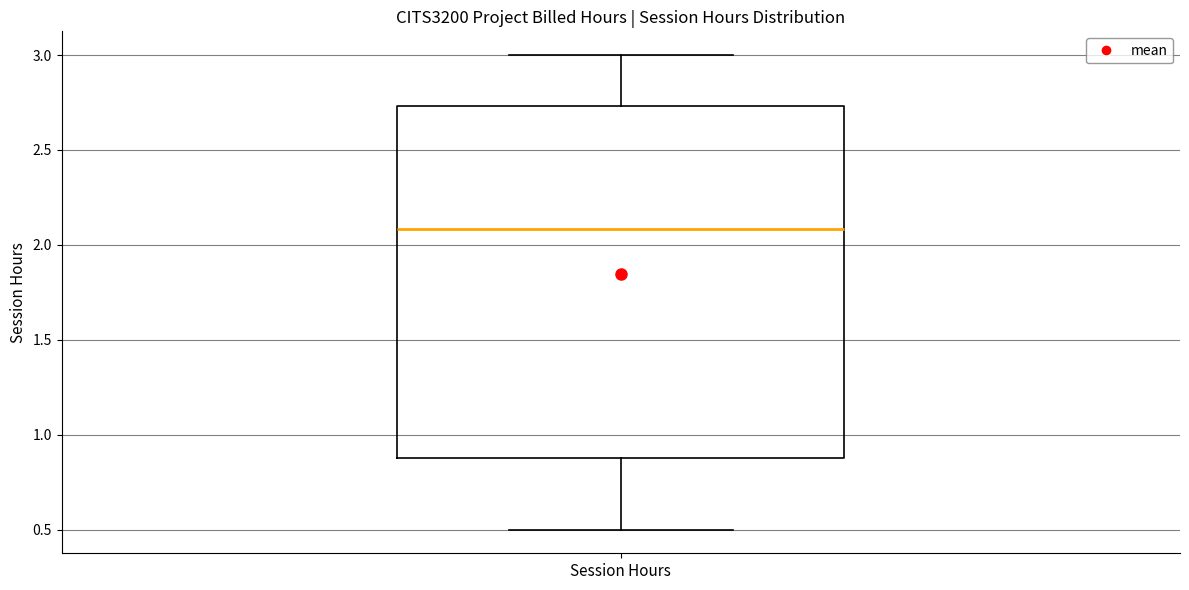

Where does the lower whisker of the box for Session Hours end on the y-axis? The values are not printed on the chart, so give them approximately, as read against the axis.

0.50